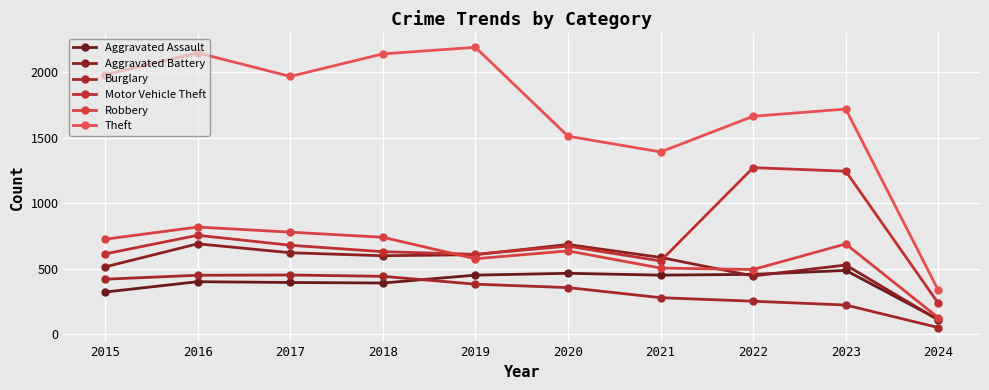

How many data points in Motor Vehicle Theft are less than 673?

5